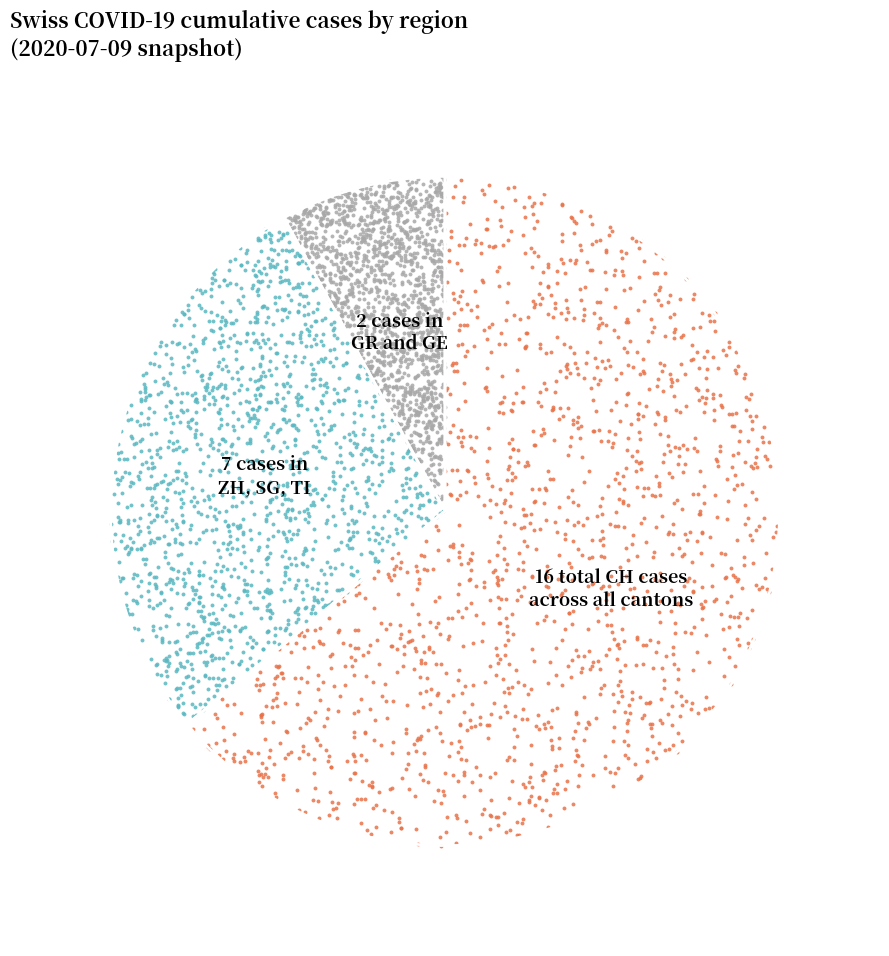

Which category has the biggest portion of the pie?

CH